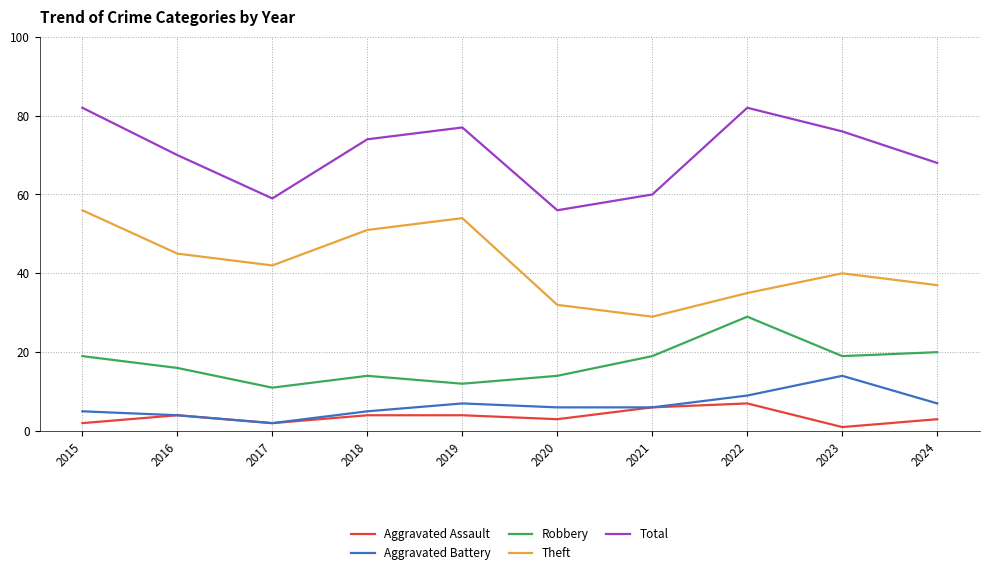

Between 2015 and 2019, which series saw the biggest shift?

Robbery